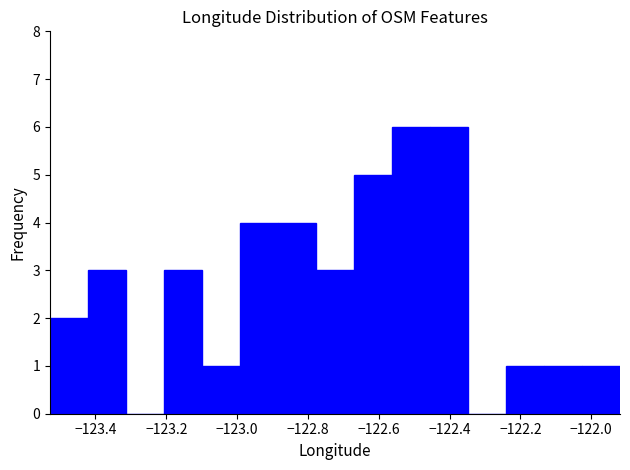

Reading left to right, list every bar in this chart as the range it spans on the x-axis followed by its height. Neither the bar edges nor the heights are printed on the chart, so give them approximately, as read against the axes.

-123.52 to -123.42: 2
-123.42 to -123.32: 3
-123.32 to -123.20: 0
-123.20 to -123.10: 3
-123.10 to -123.00: 1
-123.00 to -122.88: 4
-122.88 to -122.78: 4
-122.78 to -122.66: 3
-122.66 to -122.56: 5
-122.56 to -122.46: 6
-122.46 to -122.34: 6
-122.34 to -122.24: 0
-122.24 to -122.14: 1
-122.14 to -122.02: 1
-122.02 to -121.92: 1